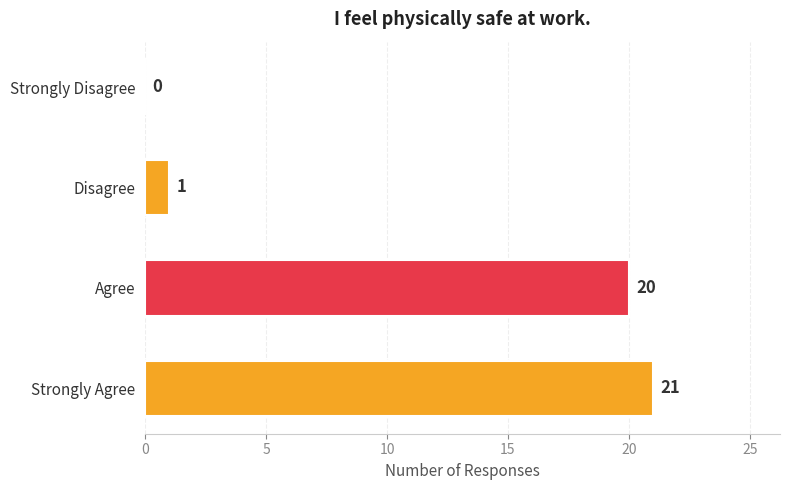

What is the change in value from Disagree to Strongly Agree?

+20